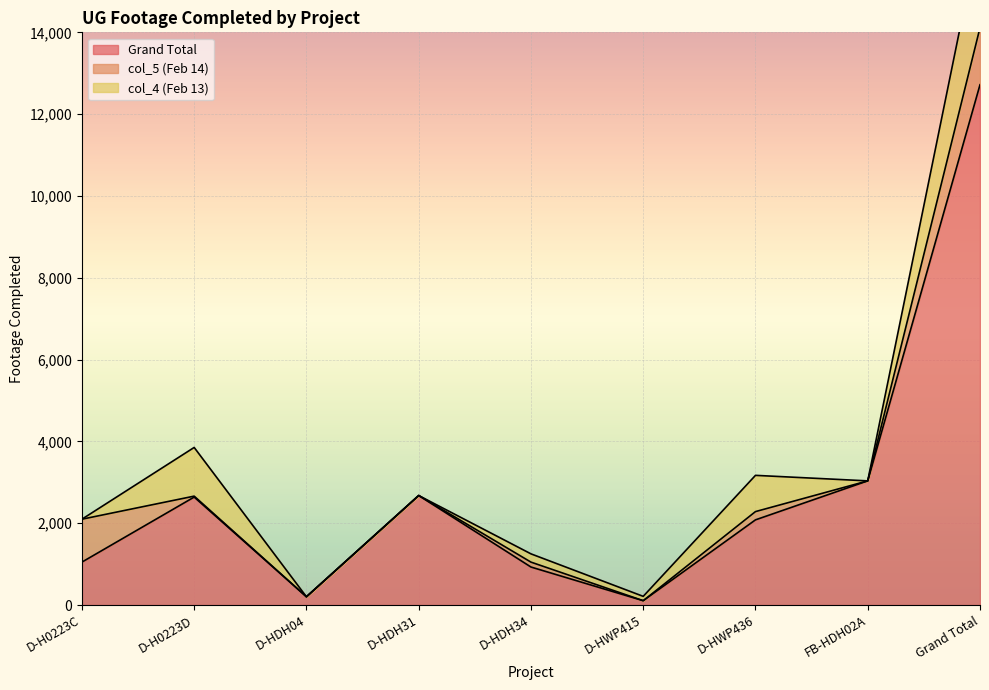

Reading left to right, what are all the values shown in this chart?

Grand Total: 1049	2639	202	2677	929	106	2082	3035	12719
col_5 (Feb 14): 1049	23	0	0	120	0	202	0	1394
col_4 (Feb 13): 0	1190	0	0	202	106	886	0	2384